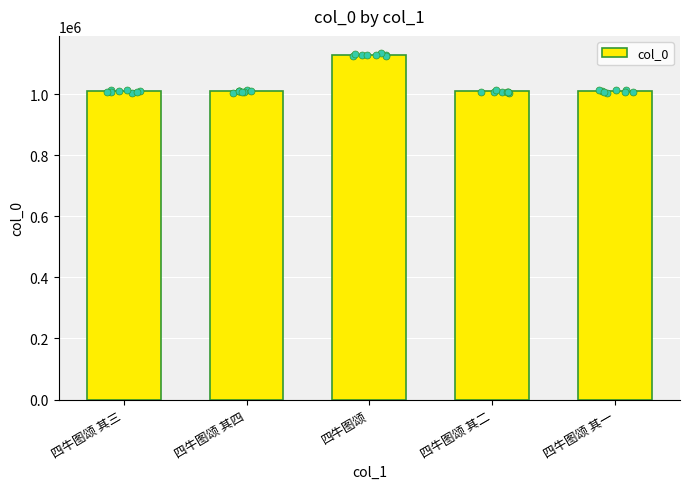

Which has a higher value, 四牛图颂 其二 or 四牛图颂?

四牛图颂